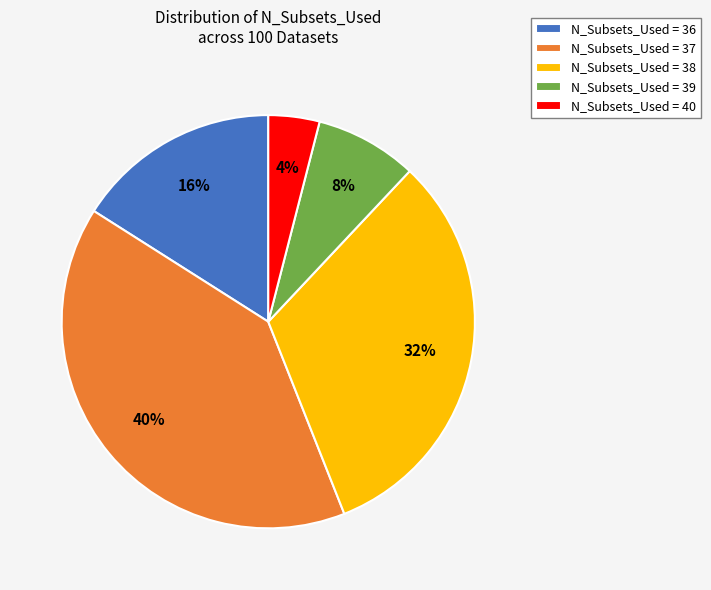

Is it true that N_Subsets_Used = 39 is 2% of the pie?

False